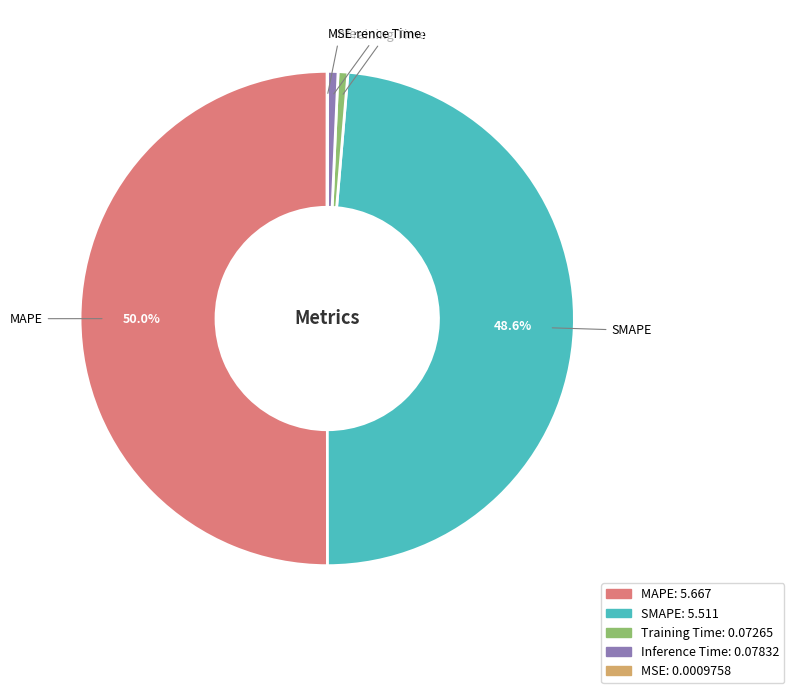

To the nearest percent, what portion does Training Time represent?

1%